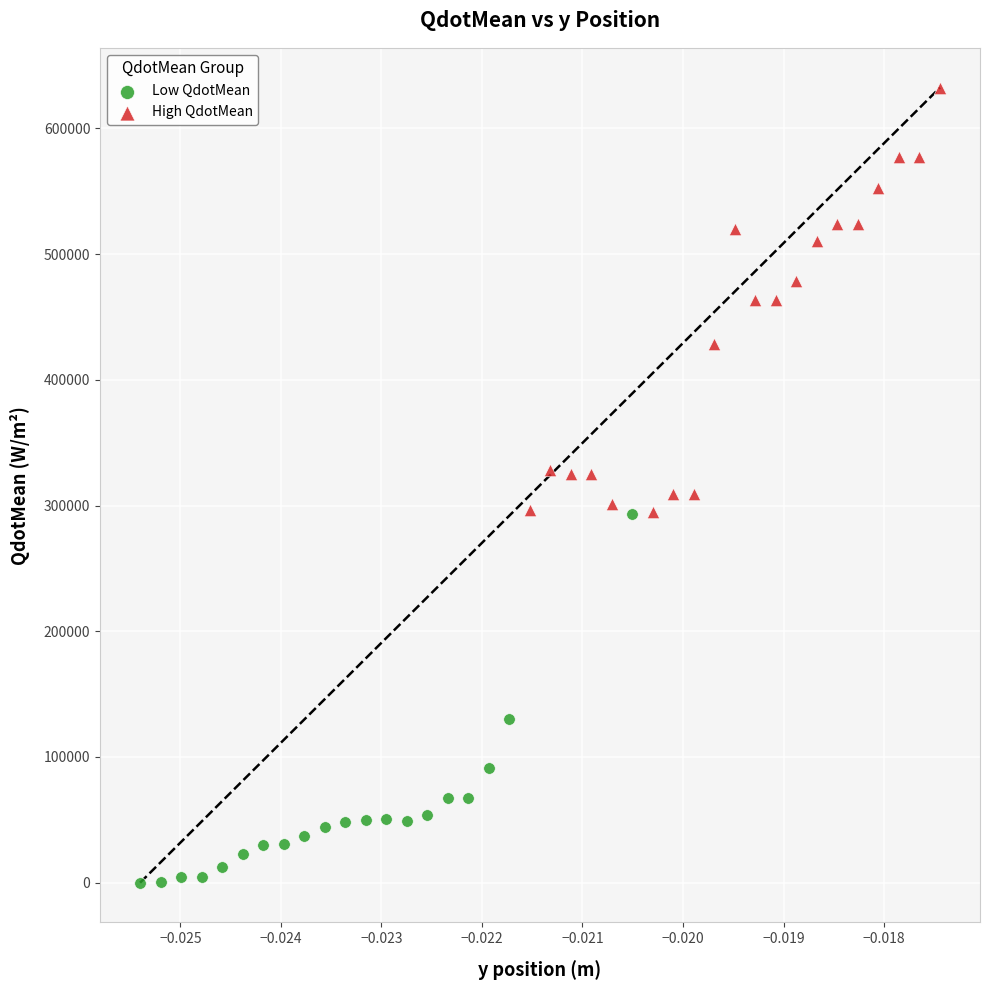

Which series contains the highest Y value?

High QdotMean